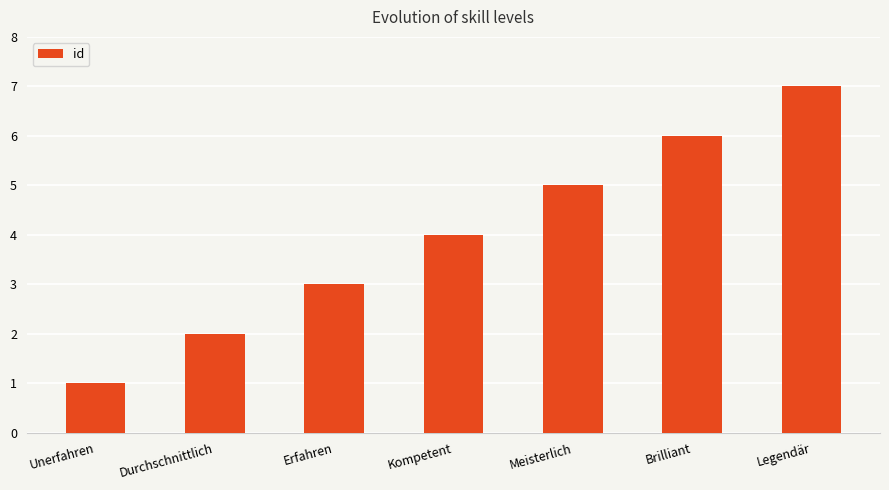

What is the difference between the values at Kompetent and Brilliant?

2